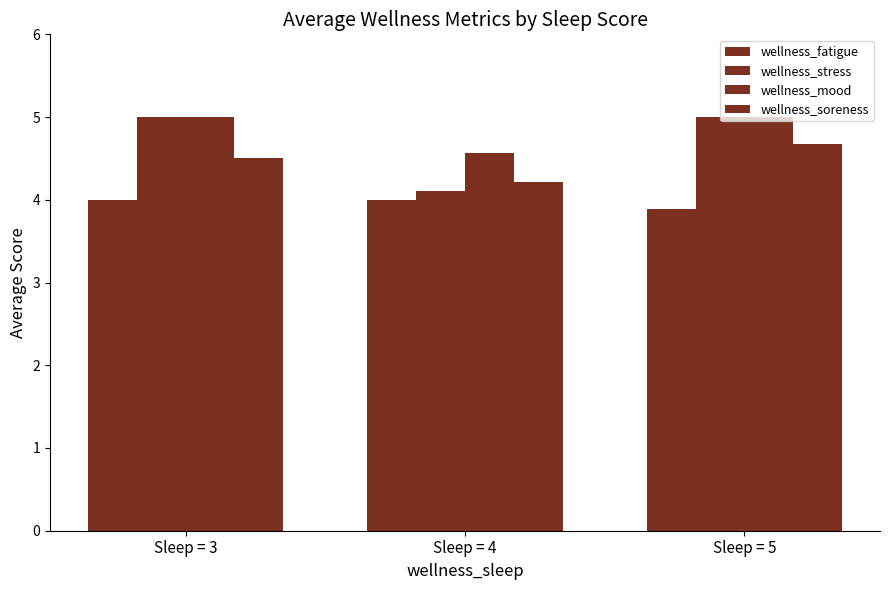

What value does the wellness_mood series have at Sleep = 3?

5.0